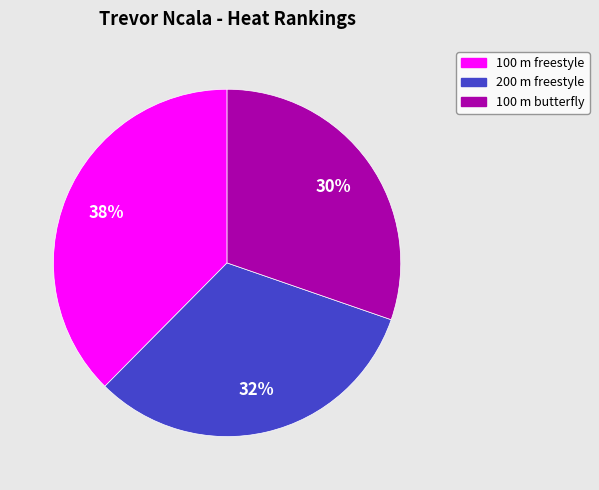

How many slices are in this pie chart?

3